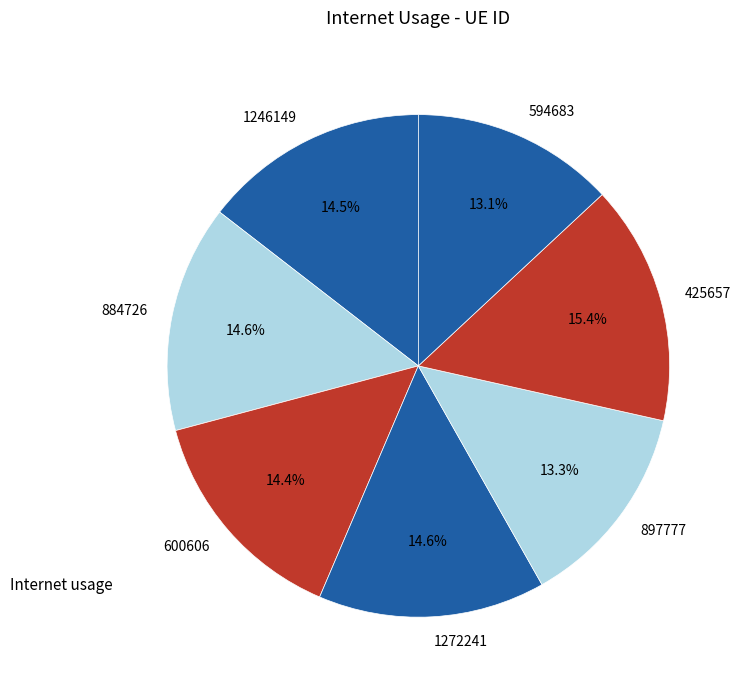

The 897777 slice represents 13% of the pie. True or false?

True